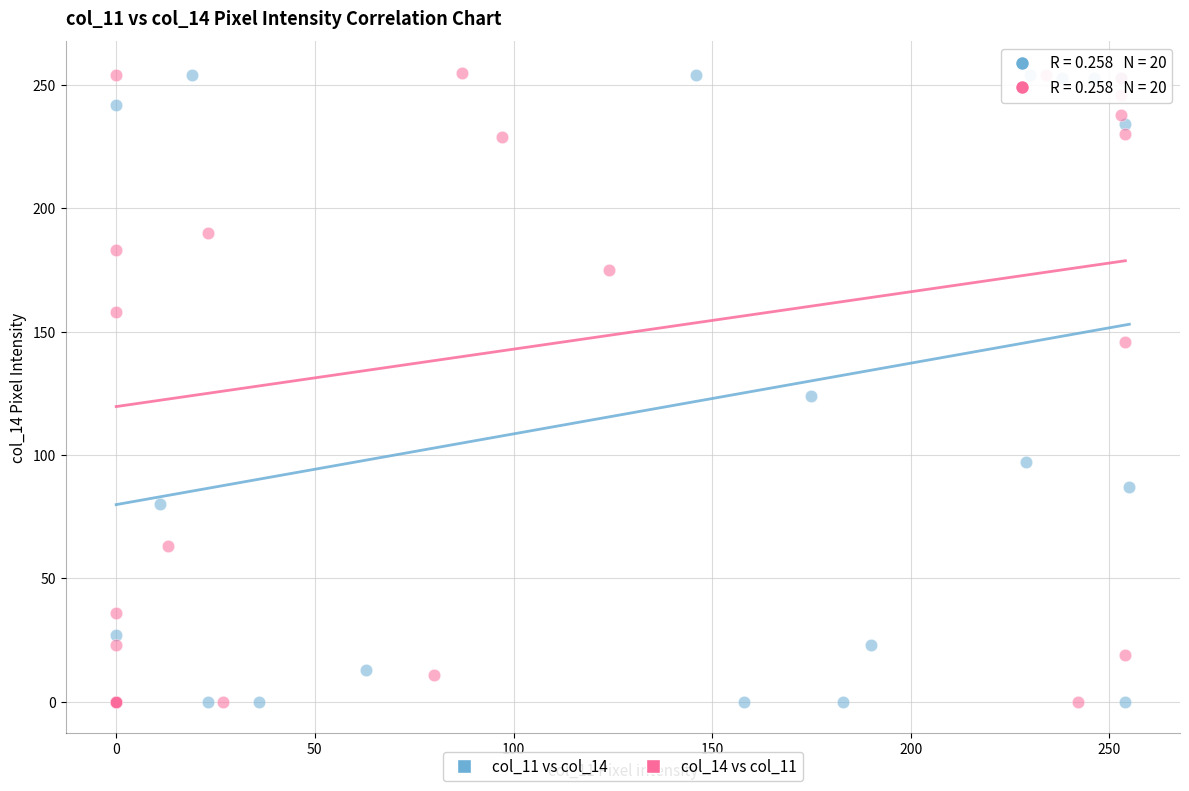

What are all the series names shown in the legend?

col_11 vs col_14, col_14 vs col_11